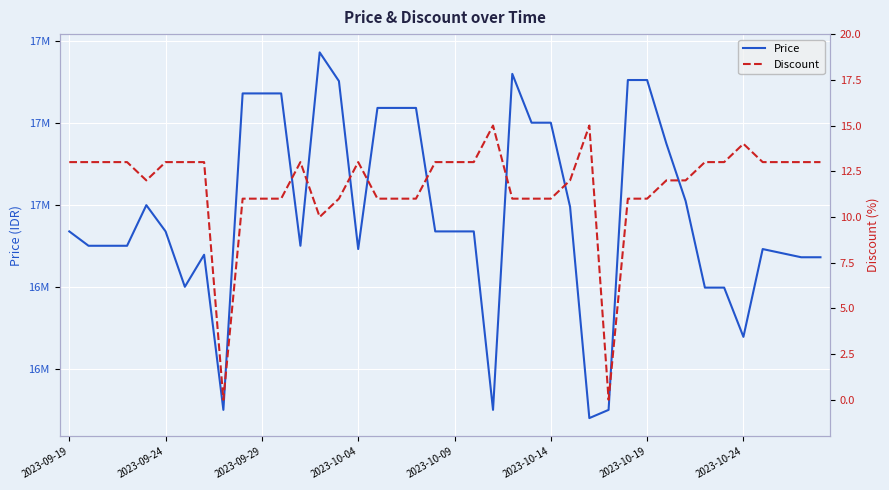

At how many categories does at least one series exceed 14403471?

40